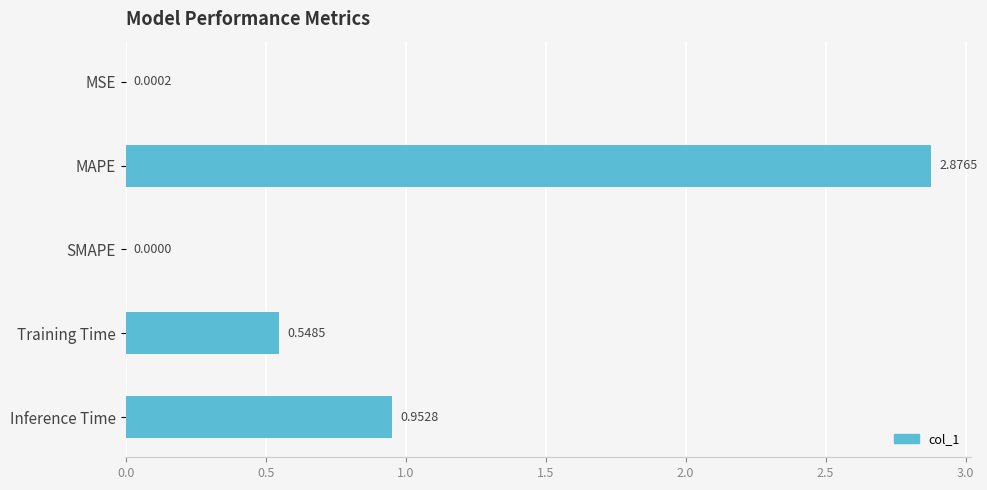

What is the ratio of the value at Inference Time to the value at MAPE?

0.3